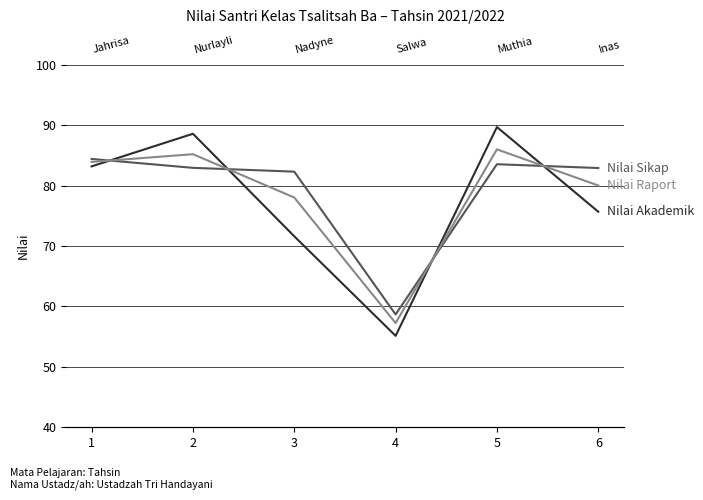

At which category does Nilai Sikap reach its first local peak?

5